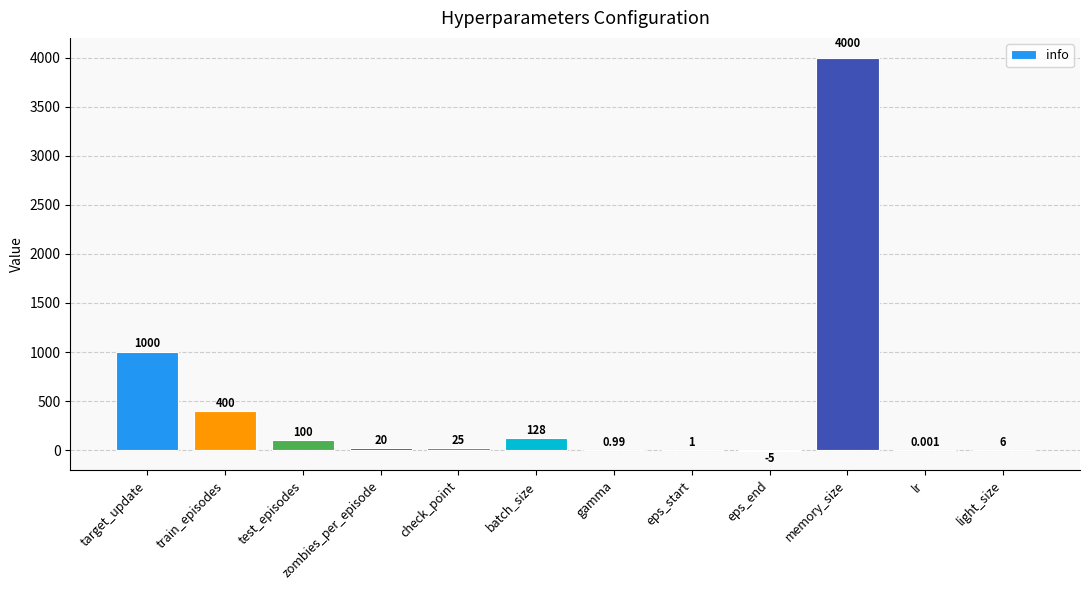

True or false: the data shows 4000.0 at memory_size.

True